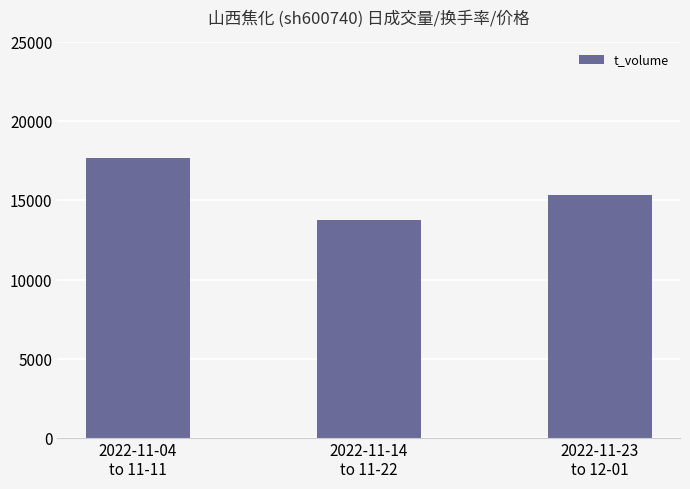

How many data points are less than 15347?

1